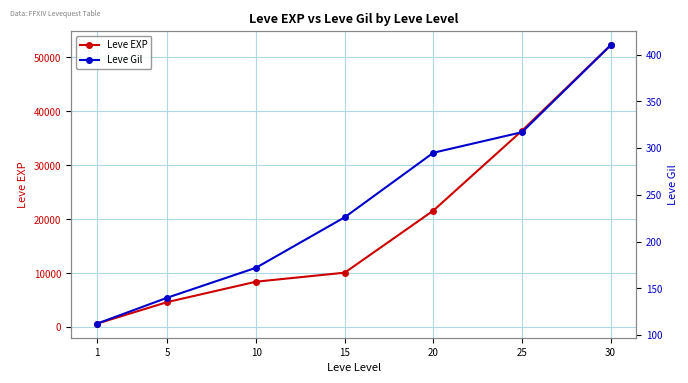

List the series in order of their overall mean, highest first.

Leve EXP, Leve Gil